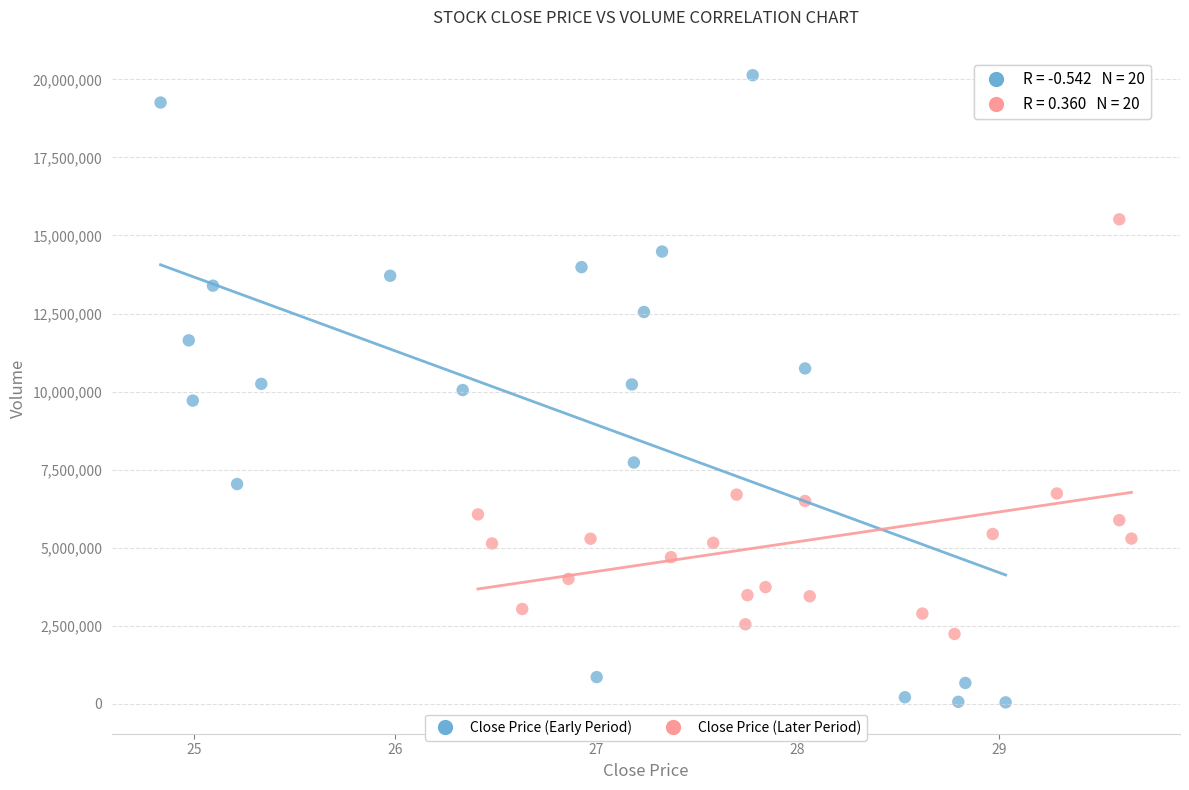

What are all the series names shown in the legend?

Close Price (Early Period), Close Price (Later Period)